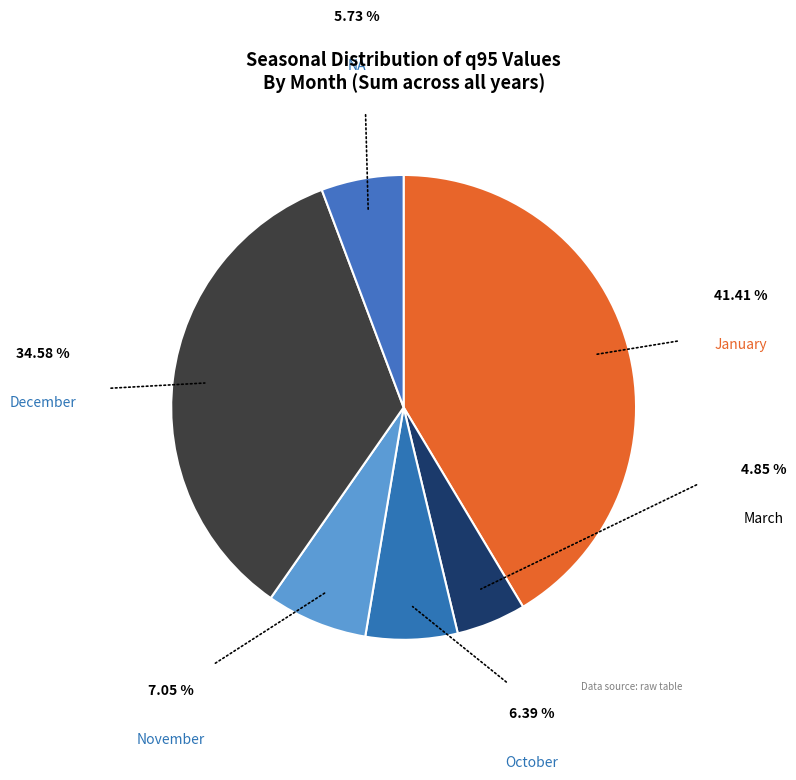

How many slices are in this pie chart?

6